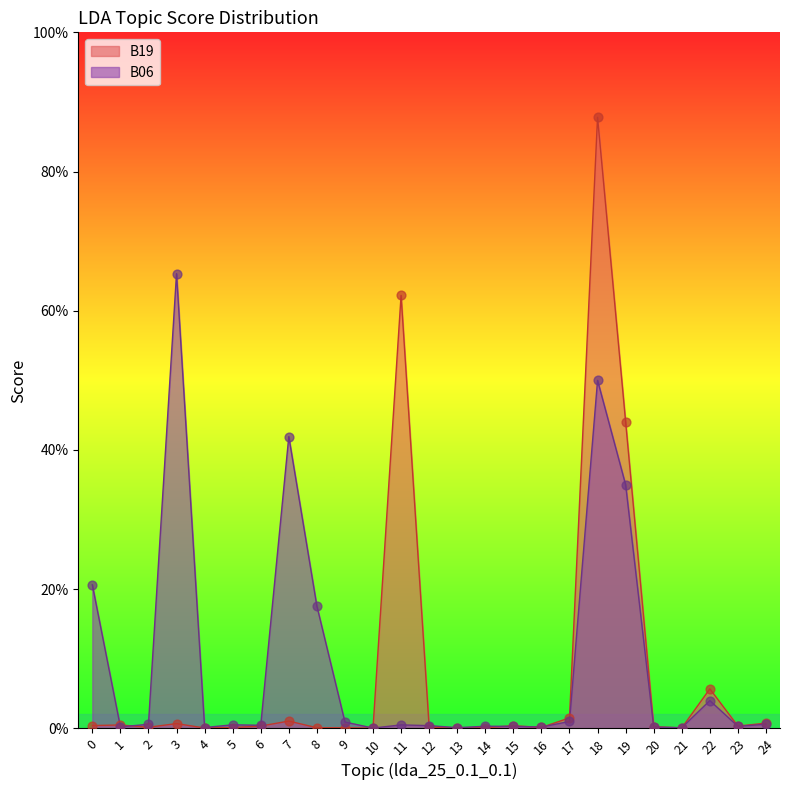

Which series has the largest total across all categories?

B06